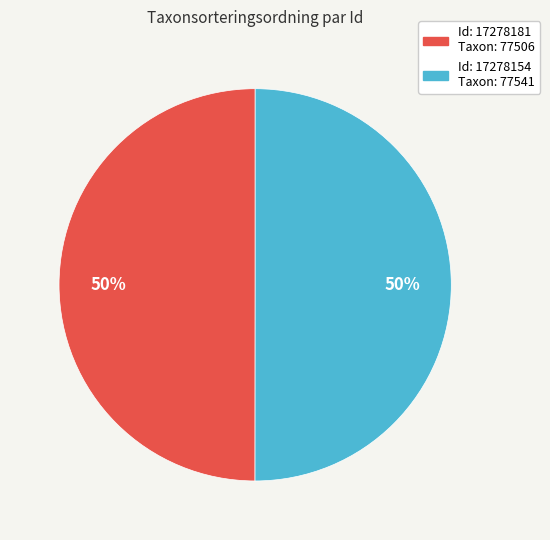

To the nearest percent, what is the average slice percentage?

50%